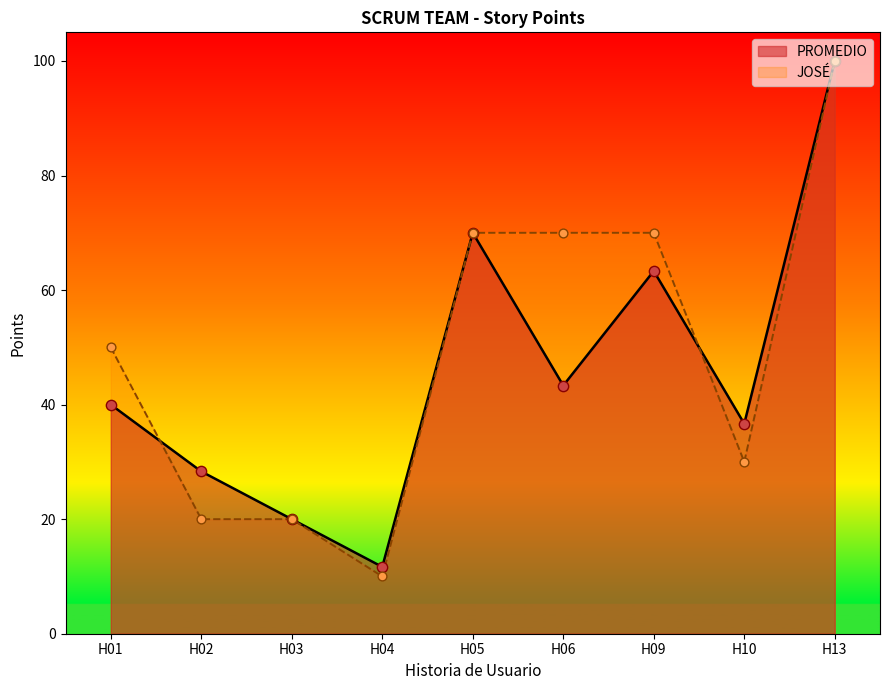

What are all the series names shown in the legend?

PROMEDIO, JOSÉ